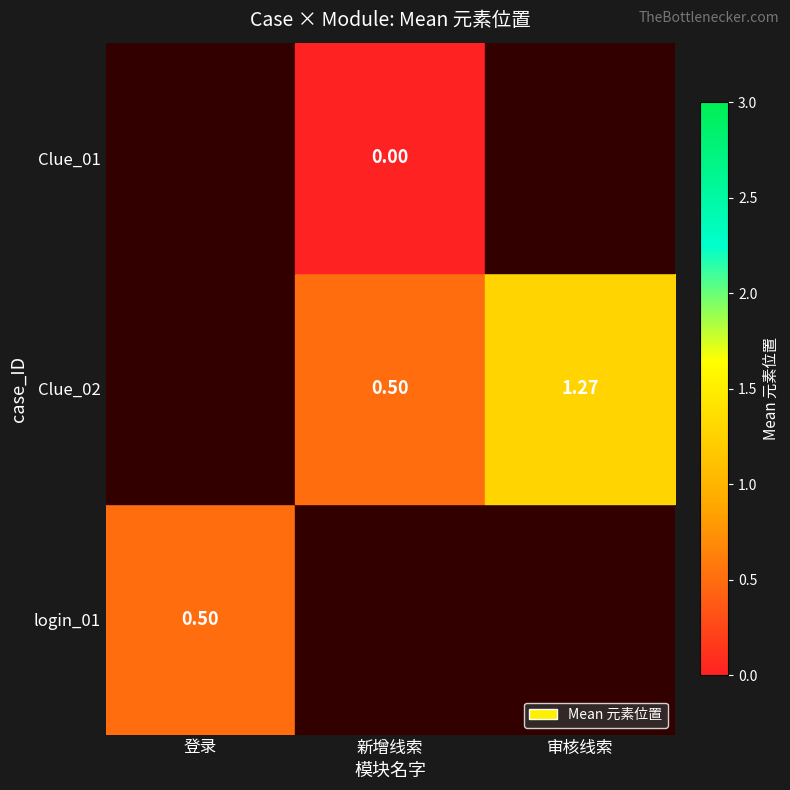

True or false: Clue_02 has a value of 0.5 at 新增线索.

True